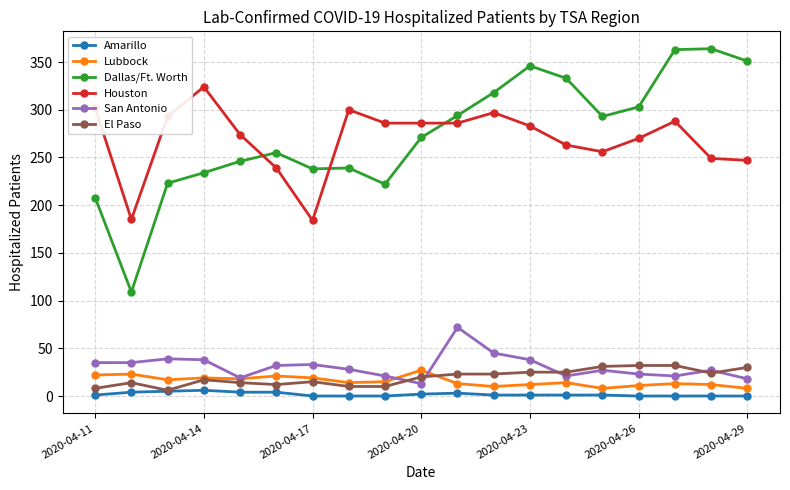

True or false: Houston has more than 1 points higher than both neighbors.

True